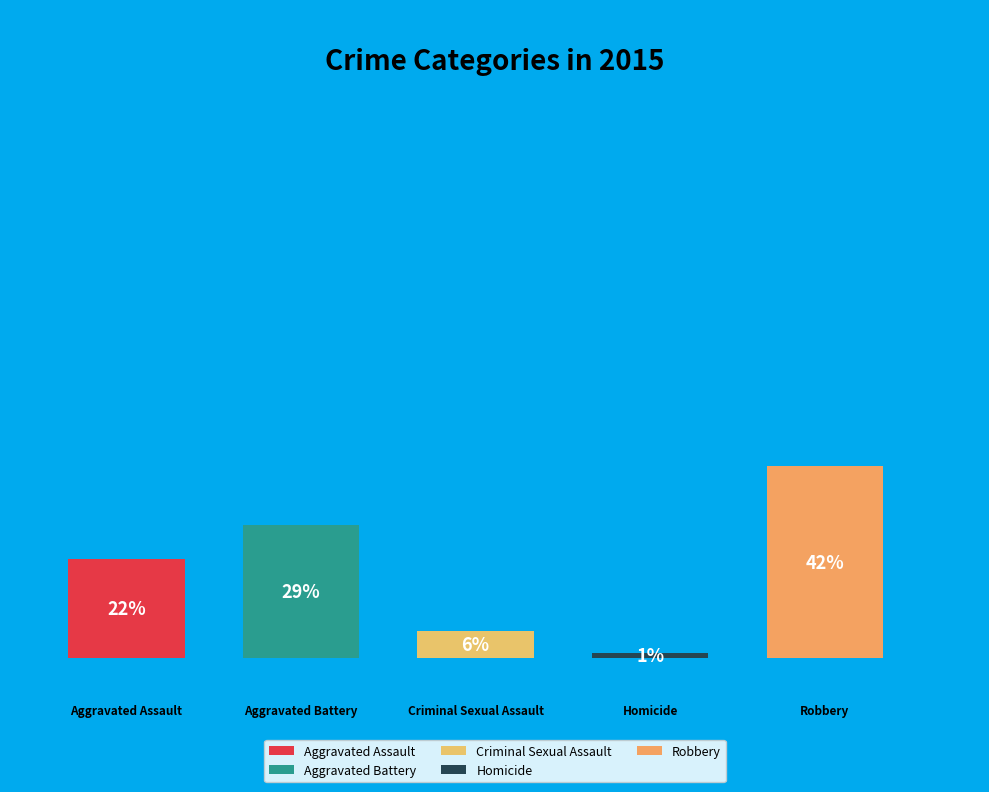

To the nearest percent, what portion does Robbery represent?

42%